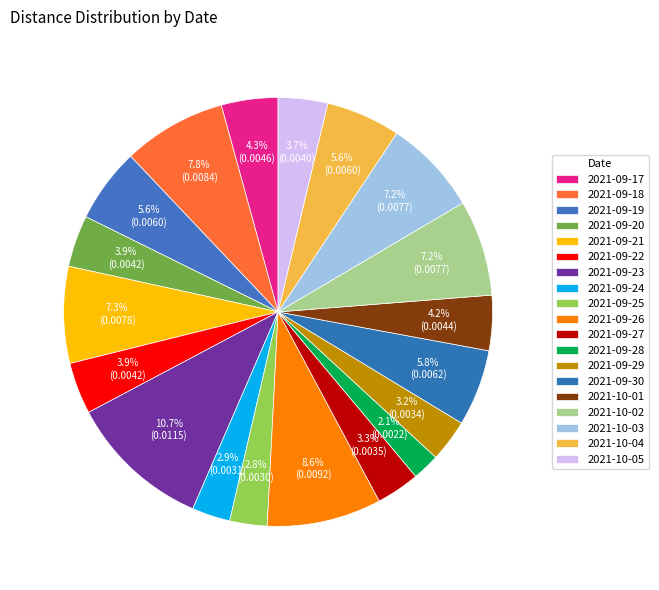

Rank the categories by value from lowest to highest.

2021-09-28, 2021-09-25, 2021-09-24, 2021-09-29, 2021-09-27, 2021-10-05, 2021-09-22, 2021-09-20, 2021-10-01, 2021-09-17, 2021-10-04, 2021-09-19, 2021-09-30, 2021-10-03, 2021-10-02, 2021-09-21, 2021-09-18, 2021-09-26, 2021-09-23